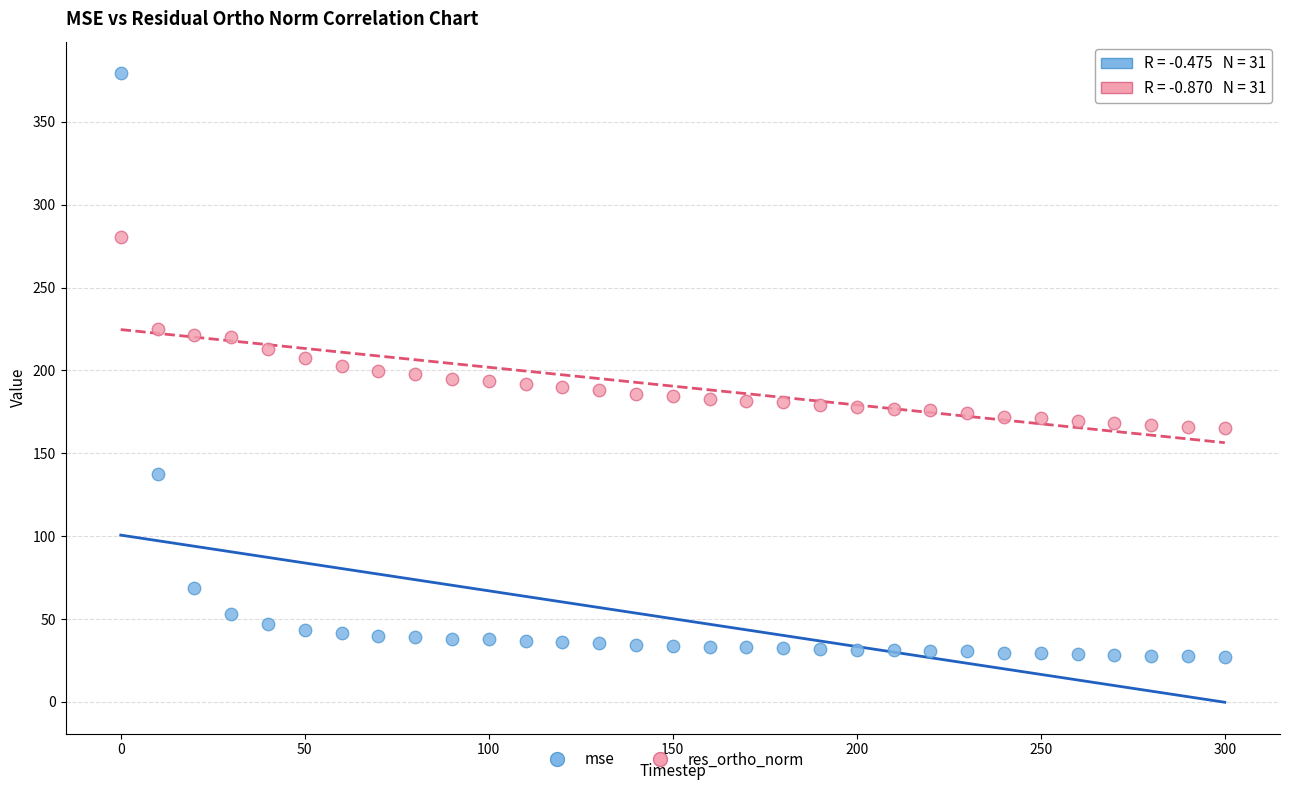

What are all the series names shown in the legend?

mse, res_ortho_norm